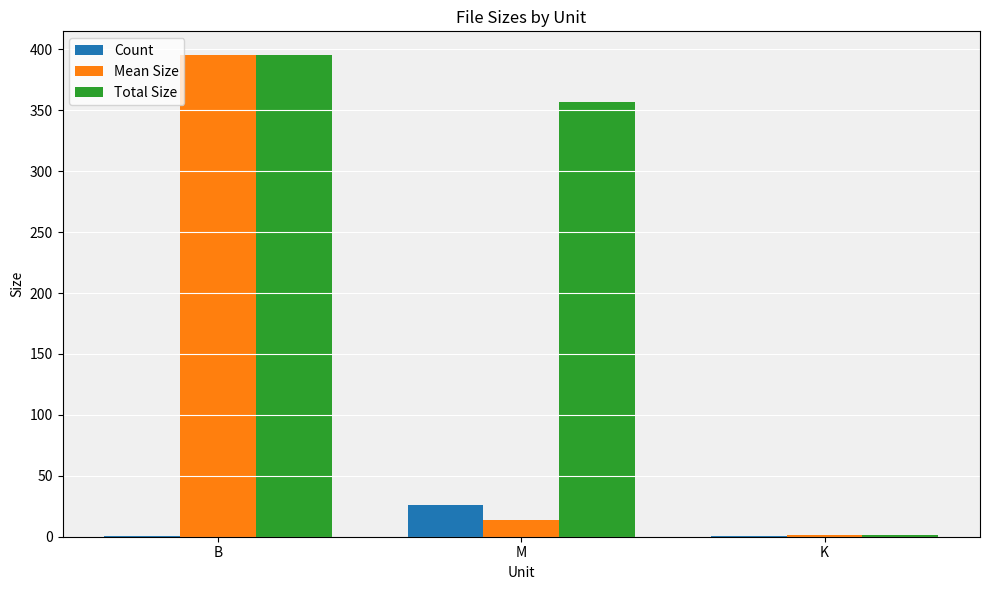

How many distinct data groups are displayed?

3